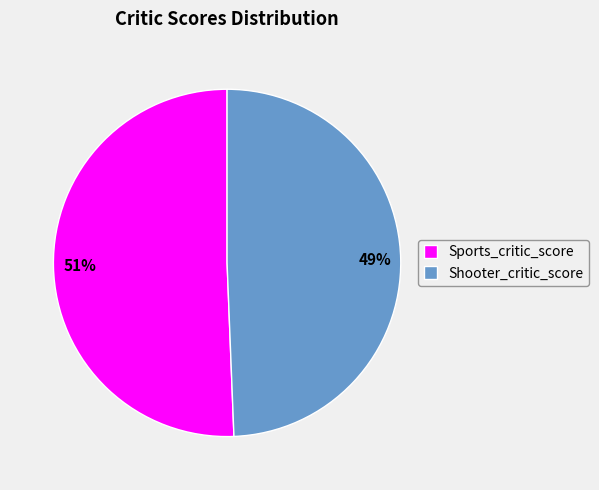

Is the sum of Shooter_critic_score and Sports_critic_score greater than half?

Yes